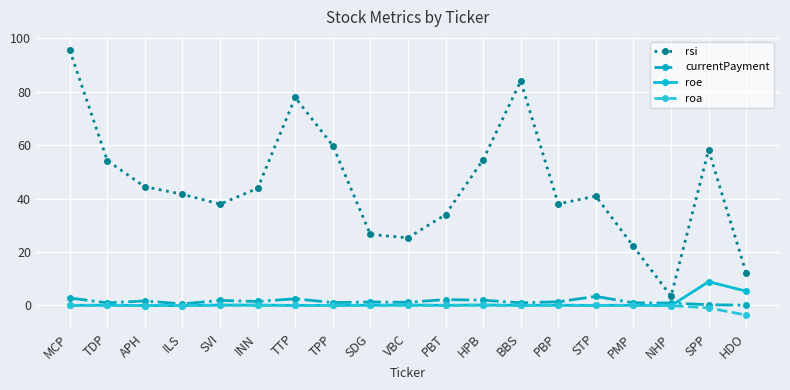

Where is the first local minimum for rsi?

SVI